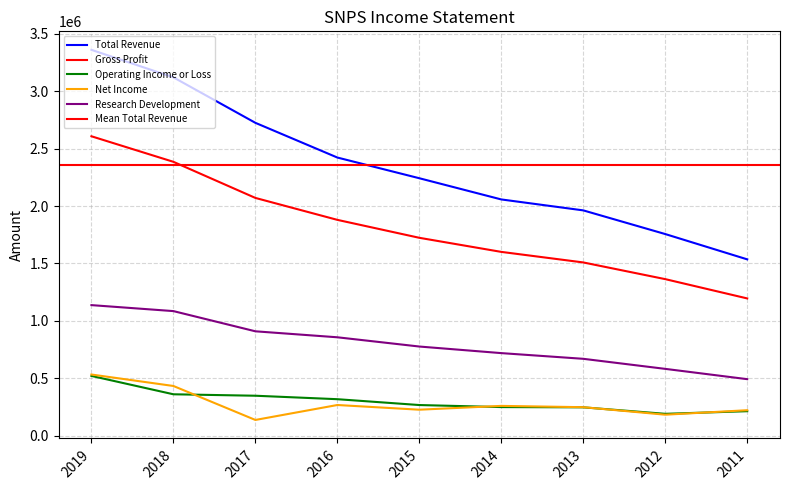

Reading left to right, extract all data points from this chart.

Total Revenue: 2019=3360700	2018=3121100	2017=2724900	2016=2422500	2015=2242200	2014=2057500	2013=1962200	2012=1756000	2011=1535600
Gross Profit: 2019=2607700	2018=2385200	2017=2070700	2016=1879600	2015=1723300	2014=1600600	2013=1508700	2012=1363300	2011=1195200
Operating Income or Loss: 2019=520200	2018=360200	2017=347600	2016=317400	2015=266500	2014=248700	2013=246500	2012=190000	2011=212800
Net Income: 2019=532400	2018=432500	2017=136600	2016=266800	2015=225900	2014=259100	2013=247800	2012=182400	2011=221400
Research Development: 2019=1136900	2018=1084800	2017=908800	2016=856700	2015=776200	2014=718800	2013=669200	2012=581600	2011=491900